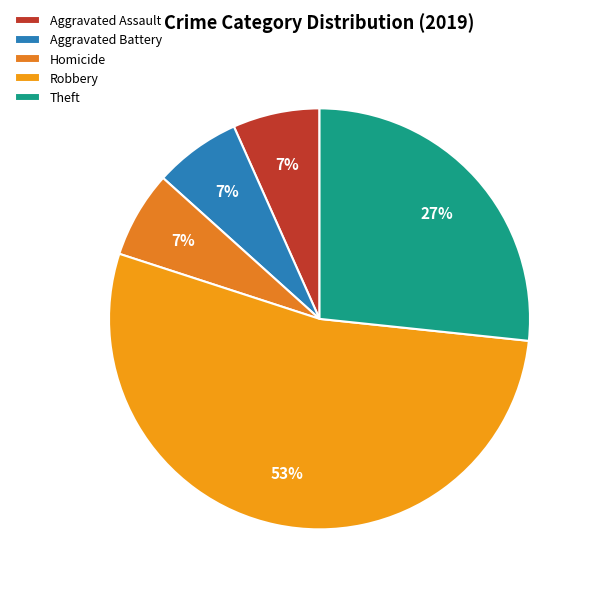

How many slices are in this pie chart?

5